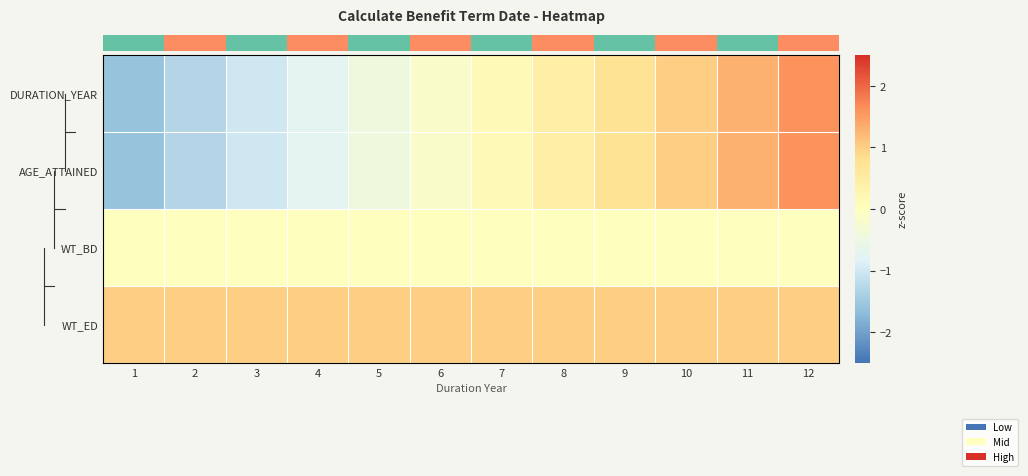

What is the highest value of the DURATION_YEAR series?

1.6